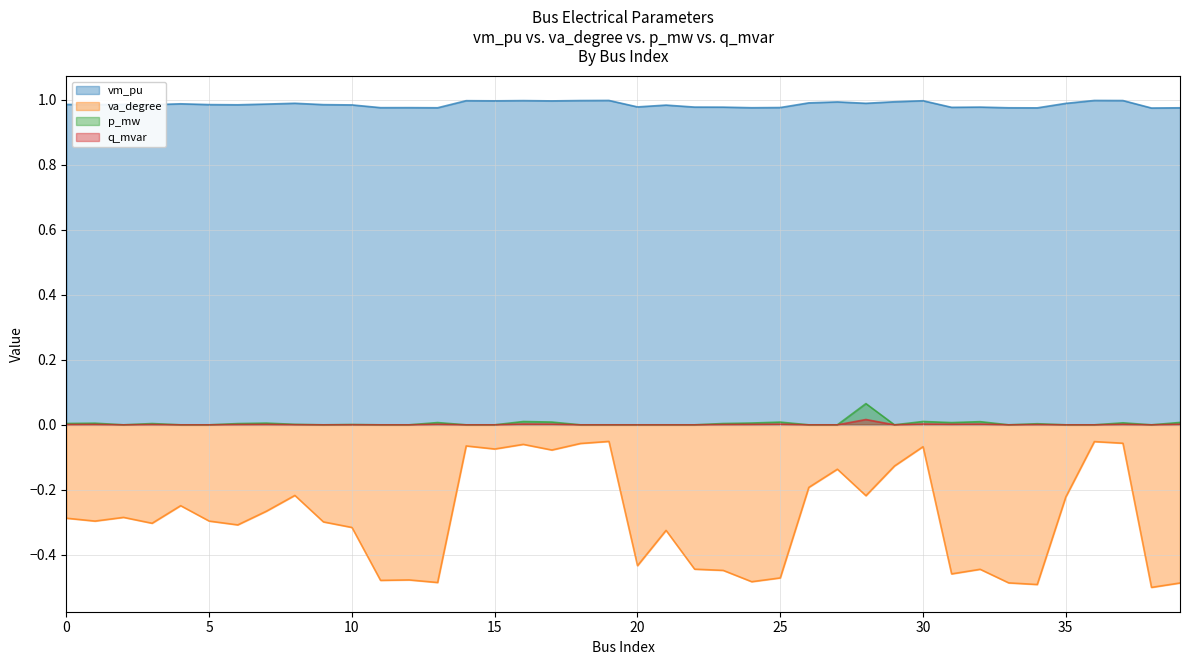

Reading right to left, extract all data points from this chart.

vm_pu: 1.0	1.0	1.0	1.0	1.0	1.0	1.0	1.0	1.0	1.0	1.0	1.0	1.0	1.0	1.0	1.0	1.0	1.0	1.0	1.0	1.0	1.0	1.0	1.0	1.0	1.0	1.0	1.0	1.0	1.0	1.0	1.0	1.0	1.0	1.0	1.0	1.0	1.0	1.0	1.0
va_degree: -0.5	-0.5	-0.1	-0.1	-0.2	-0.5	-0.5	-0.4	-0.5	-0.1	-0.1	-0.2	-0.1	-0.2	-0.5	-0.5	-0.4	-0.4	-0.3	-0.4	-0.1	-0.1	-0.1	-0.1	-0.1	-0.1	-0.5	-0.5	-0.5	-0.3	-0.3	-0.2	-0.3	-0.3	-0.3	-0.2	-0.3	-0.3	-0.3	-0.3
p_mw: 0.0	0.0	0.0	0.0	0.0	0.0	0.0	0.0	0.0	0.0	0.0	0.1	0.0	0.0	0.0	0.0	0.0	0.0	0.0	0.0	0.0	0.0	0.0	0.0	0.0	0.0	0.0	0.0	0.0	0.0	0.0	0.0	0.0	0.0	0.0	0.0	0.0	0.0	0.0	0.0
q_mvar: 0.0	0.0	0.0	0.0	0.0	0.0	0.0	0.0	0.0	0.0	0.0	0.0	0.0	0.0	0.0	0.0	0.0	0.0	0.0	0.0	0.0	0.0	0.0	0.0	0.0	0.0	0.0	0.0	0.0	0.0	0.0	0.0	0.0	0.0	0.0	0.0	0.0	0.0	0.0	0.0